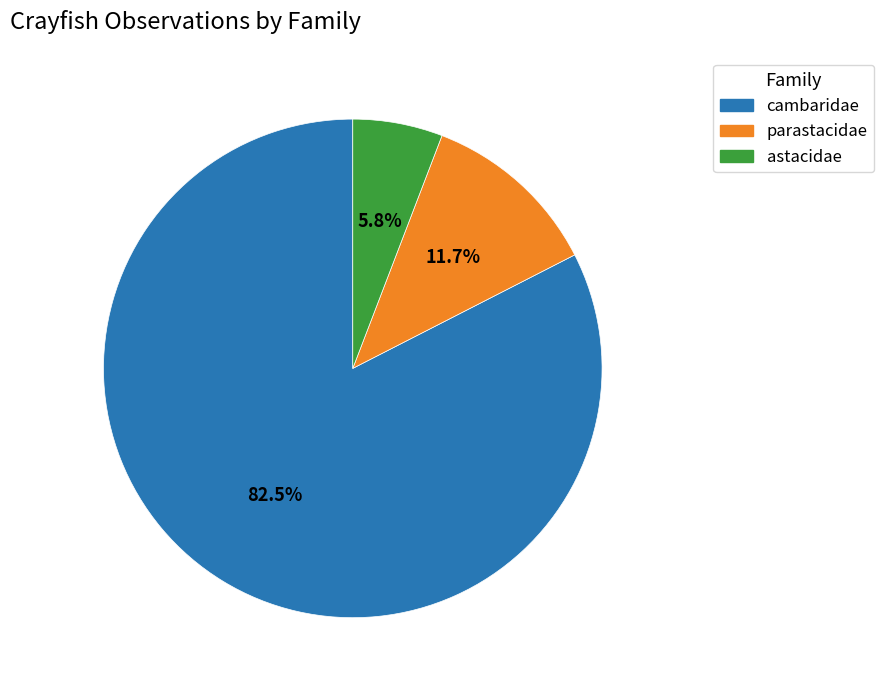

Is there a majority slice in this chart?

Yes